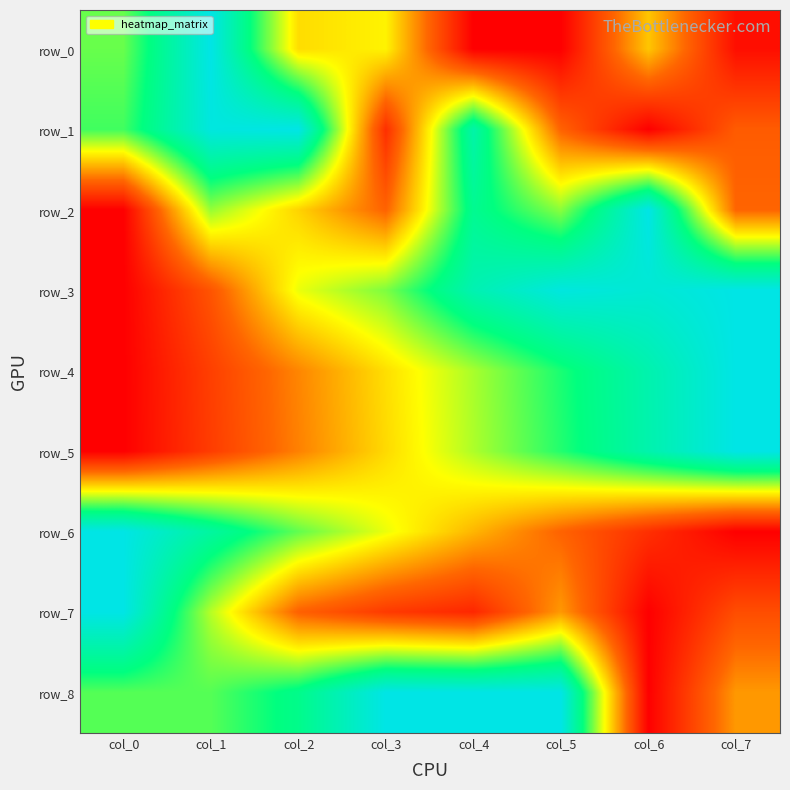

At col_2, list the series in order from smallest to largest.

row_7, row_5, row_4, row_2, row_0, row_3, row_6, row_8, row_1